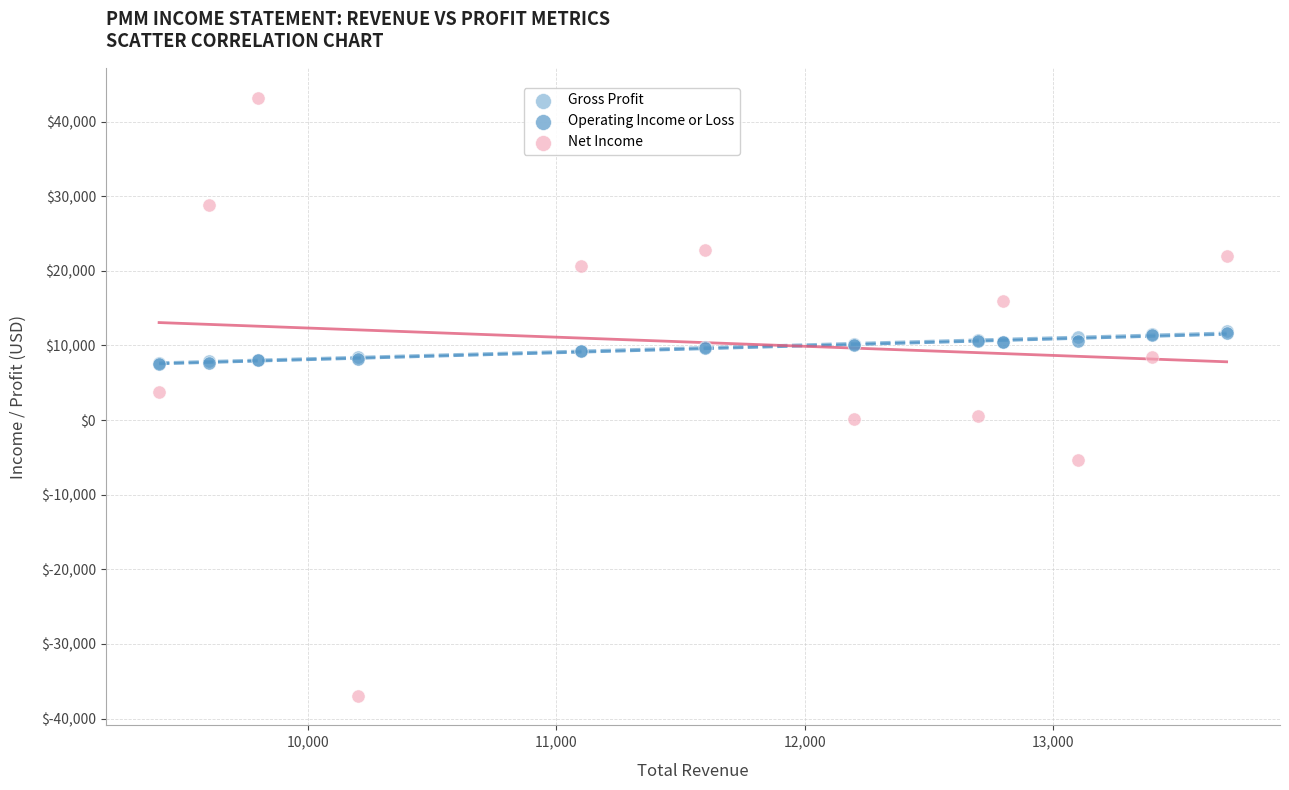

What are all the series names shown in the legend?

Gross Profit, Operating Income or Loss, Net Income